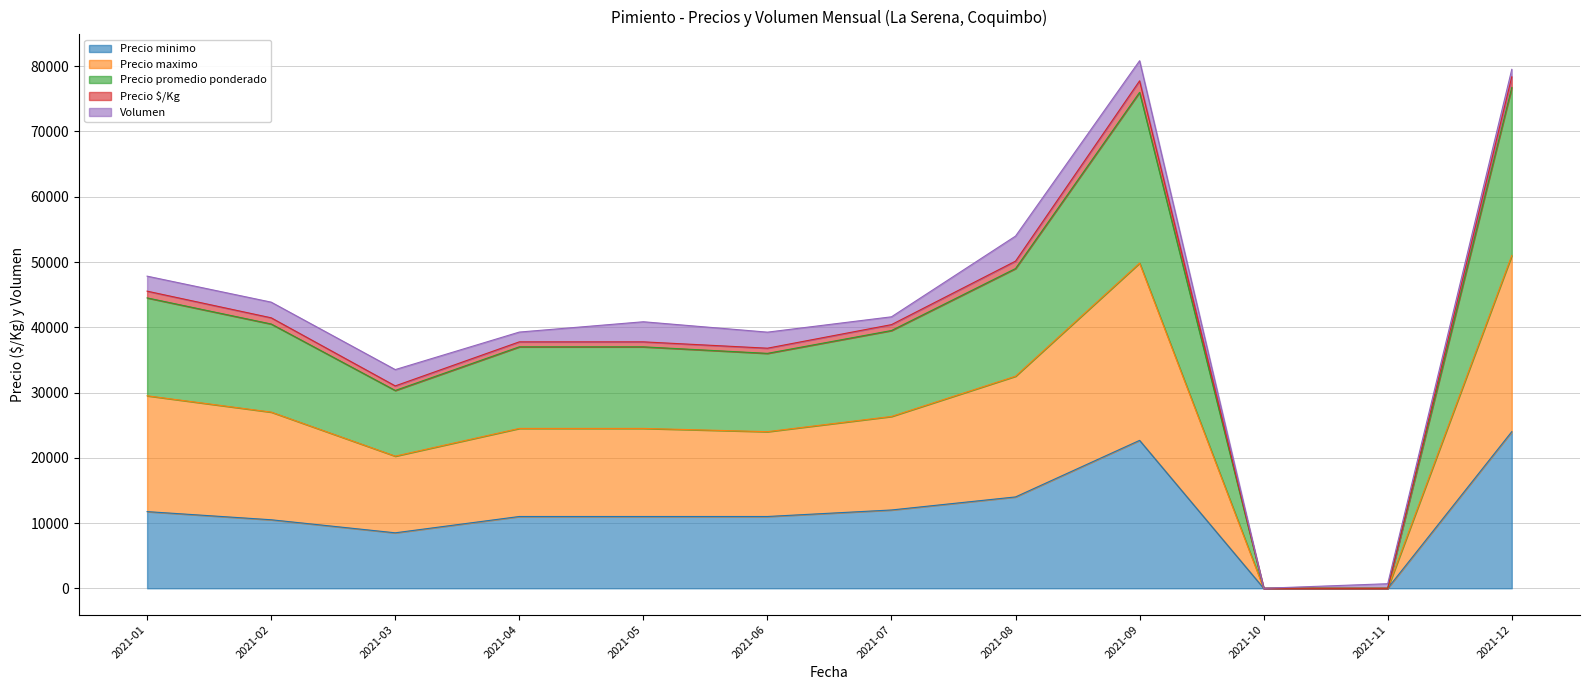

What is the maximum value for Precio minimo?

24000